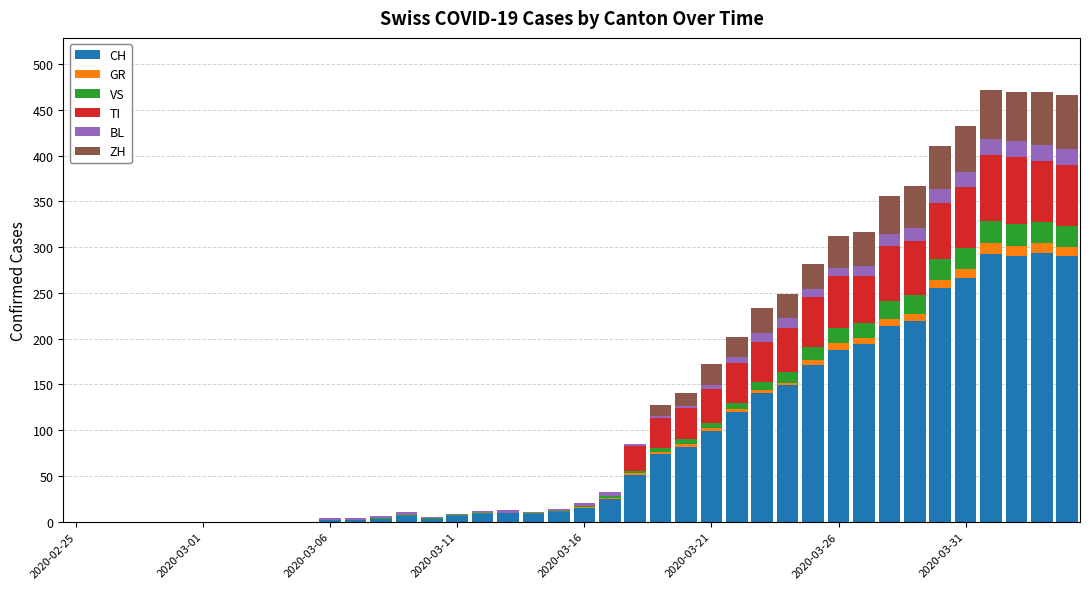

What is the highest value of the CH series?

294